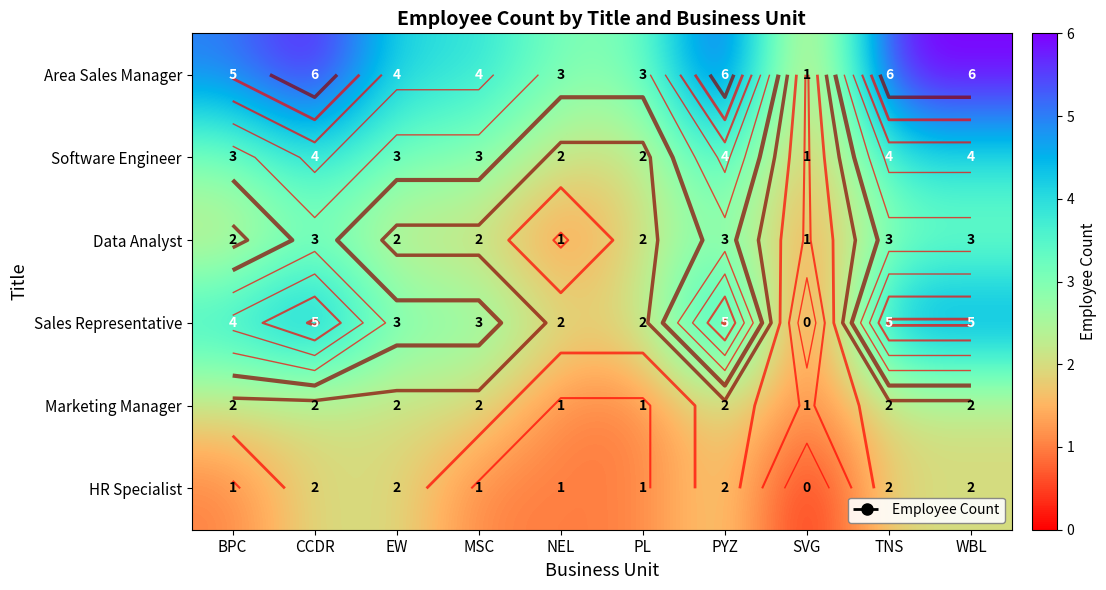

Count the Marketing Manager values in the range 1 to 2.

10